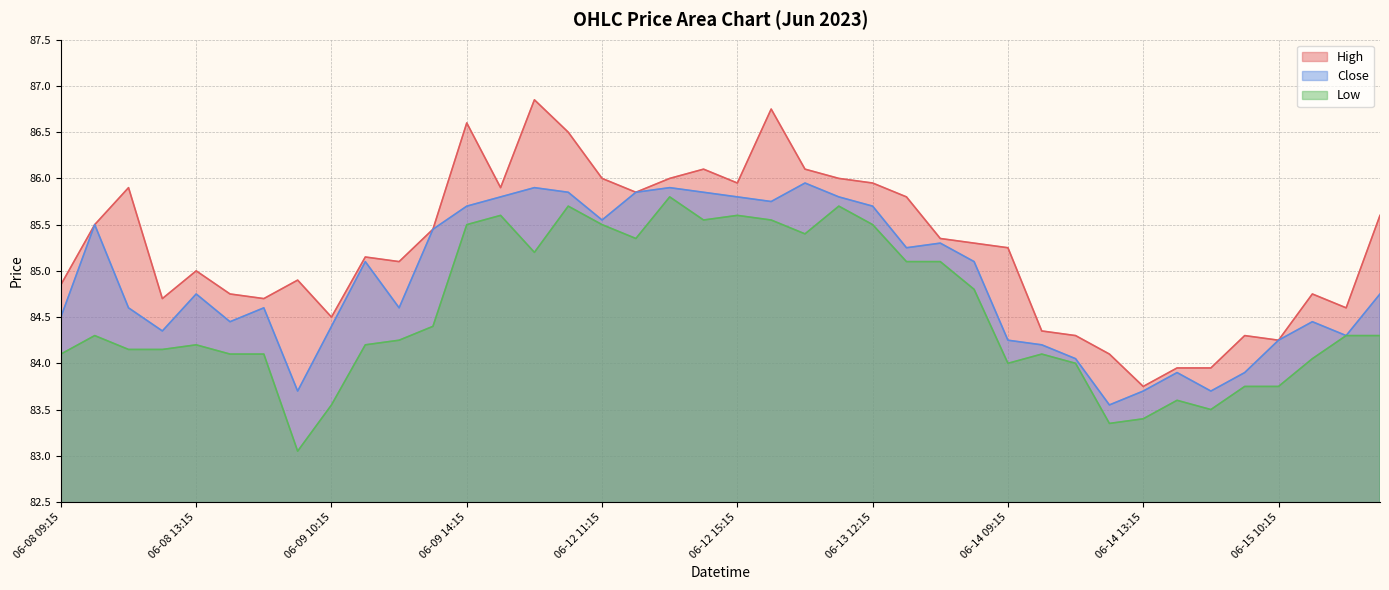

What is the difference between the maximum and second lowest values in the Close series?

2.2